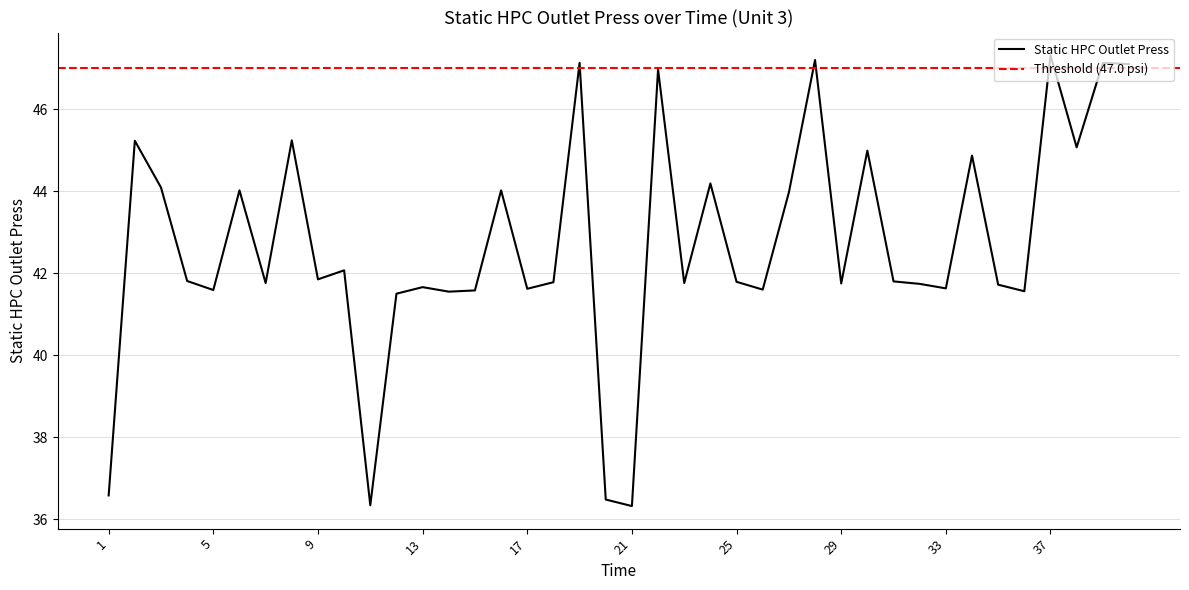

How many interior local peaks (higher than both neighbors) does the data have?

14